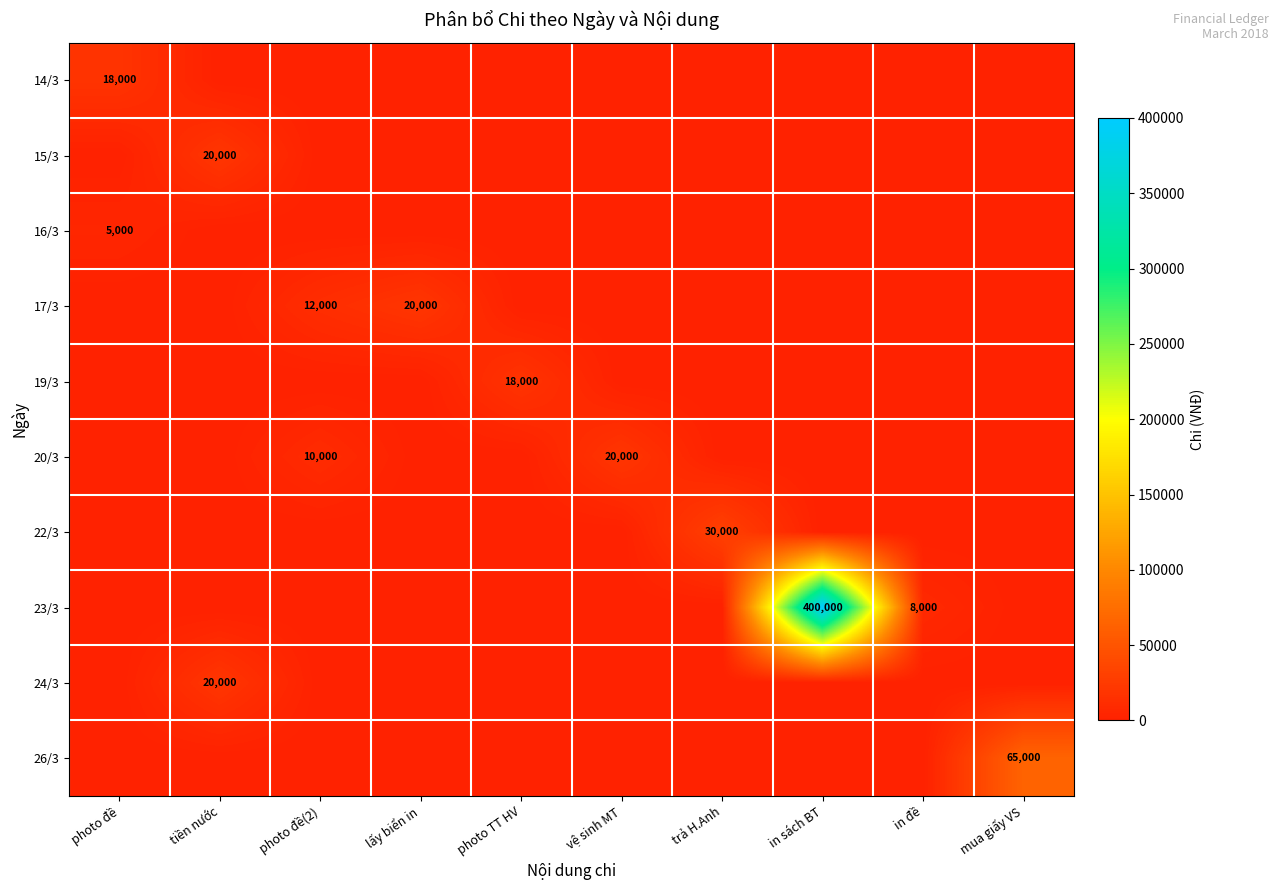

Which series has the largest range (max minus min)?

23/3